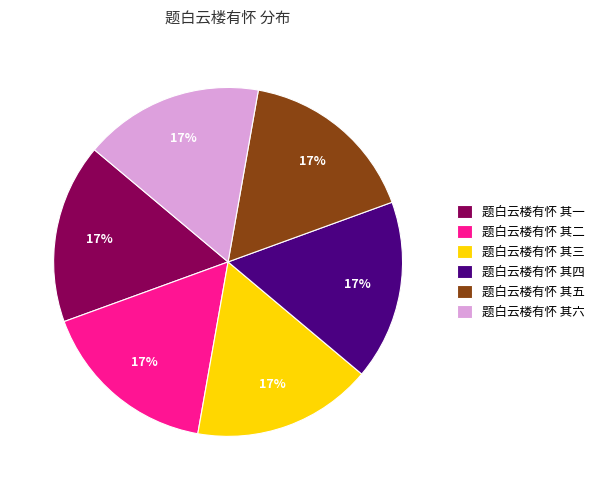

To the nearest percent, what is the combined percentage of 题白云楼有怀 其三 and 题白云楼有怀 其二?

33%